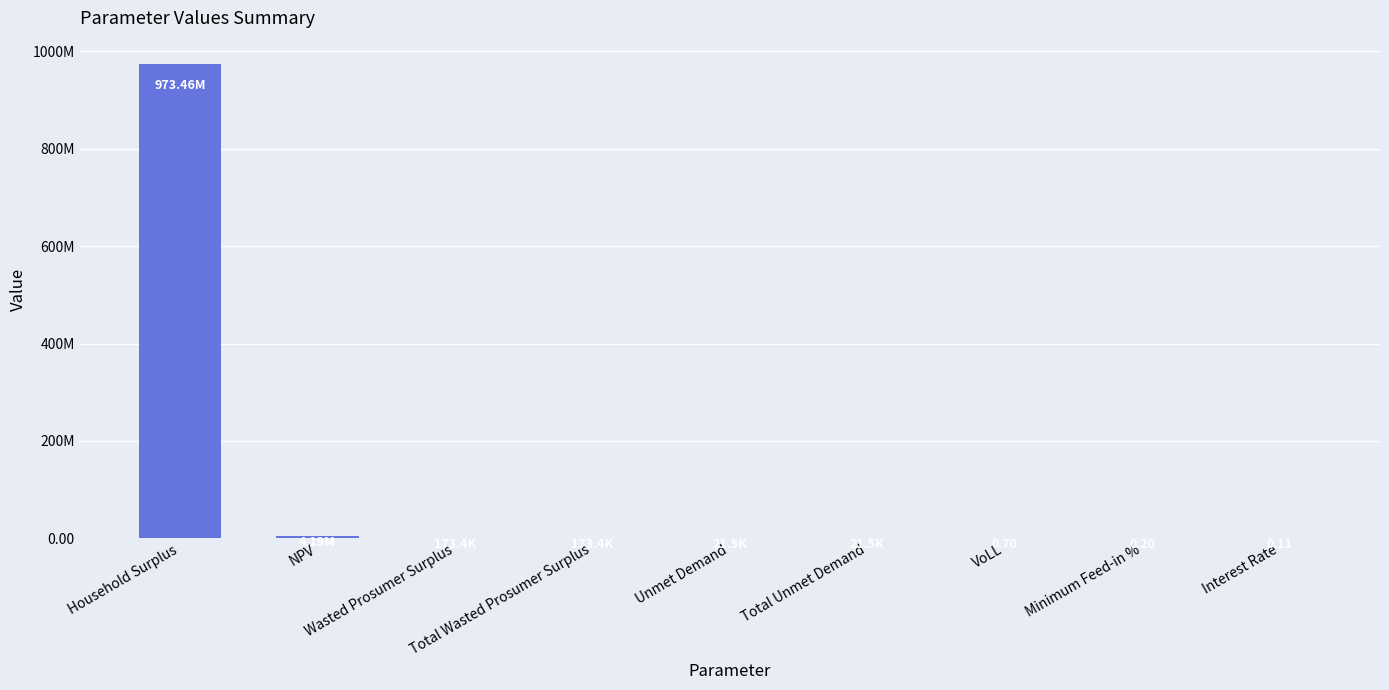

What is the value of the 4th bar from the left?

173398.7